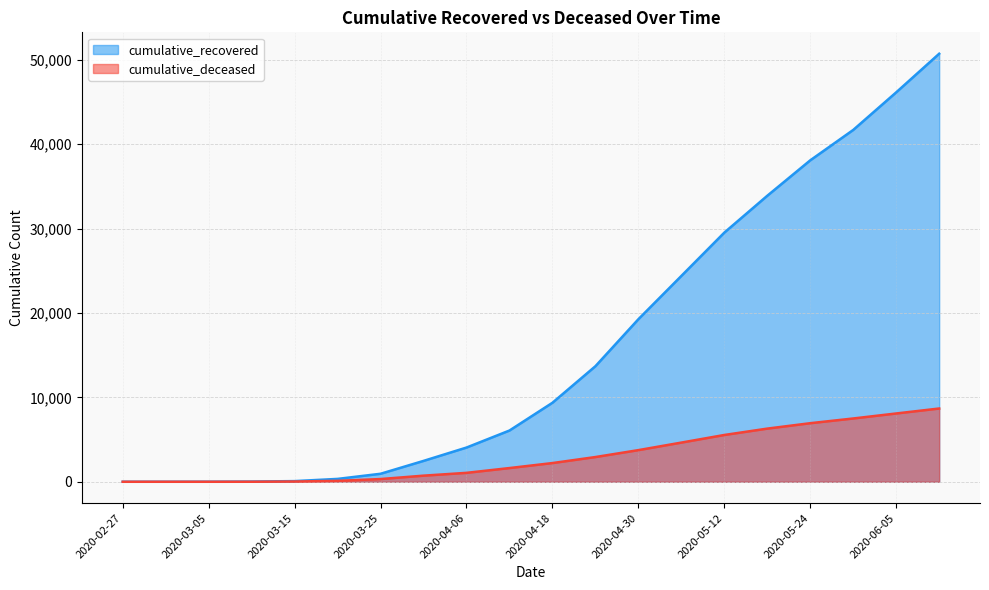

True or false: cumulative_recovered and cumulative_deceased cross at least once.

False